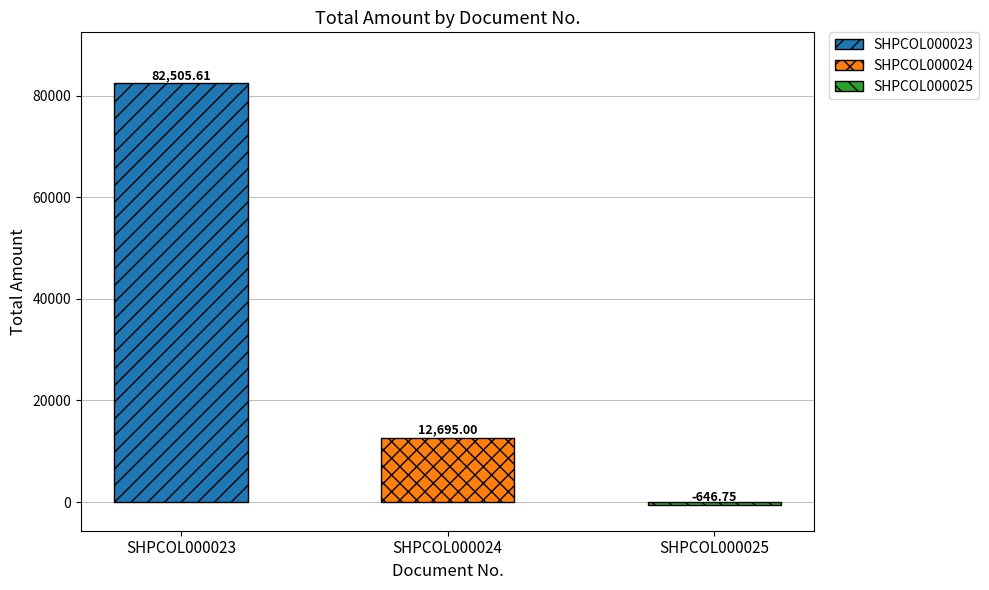

What is the value of the 1st bar from the left?

82505.6